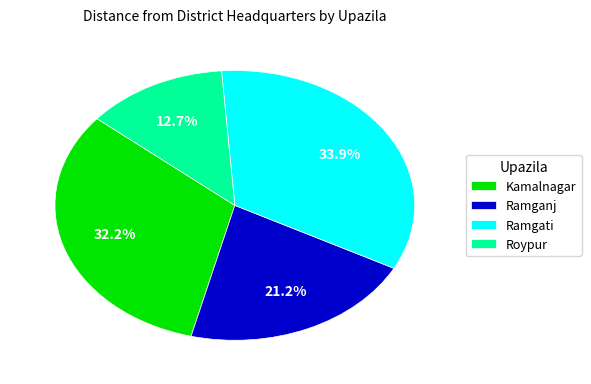

Approximately how many times larger is the value at Ramgati compared to Kamalnagar?

1.1